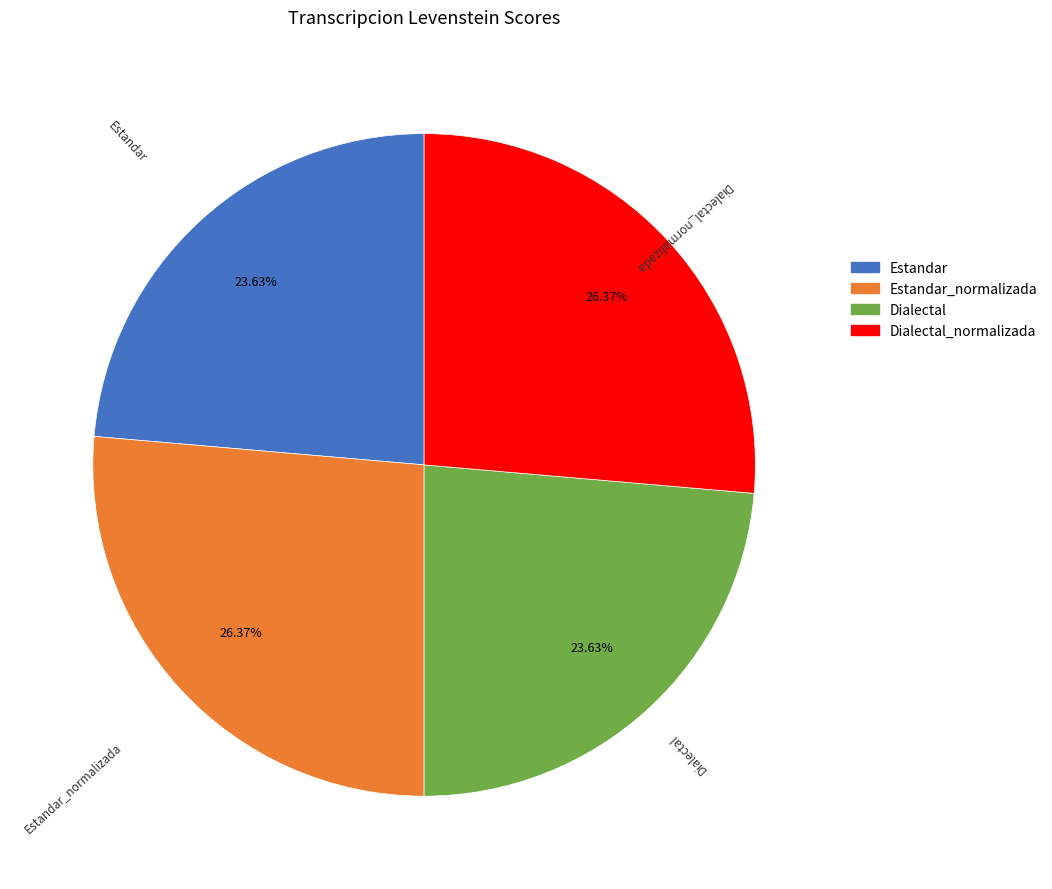

To the nearest percent, what is the difference between the largest and smallest slice percentages?

3%